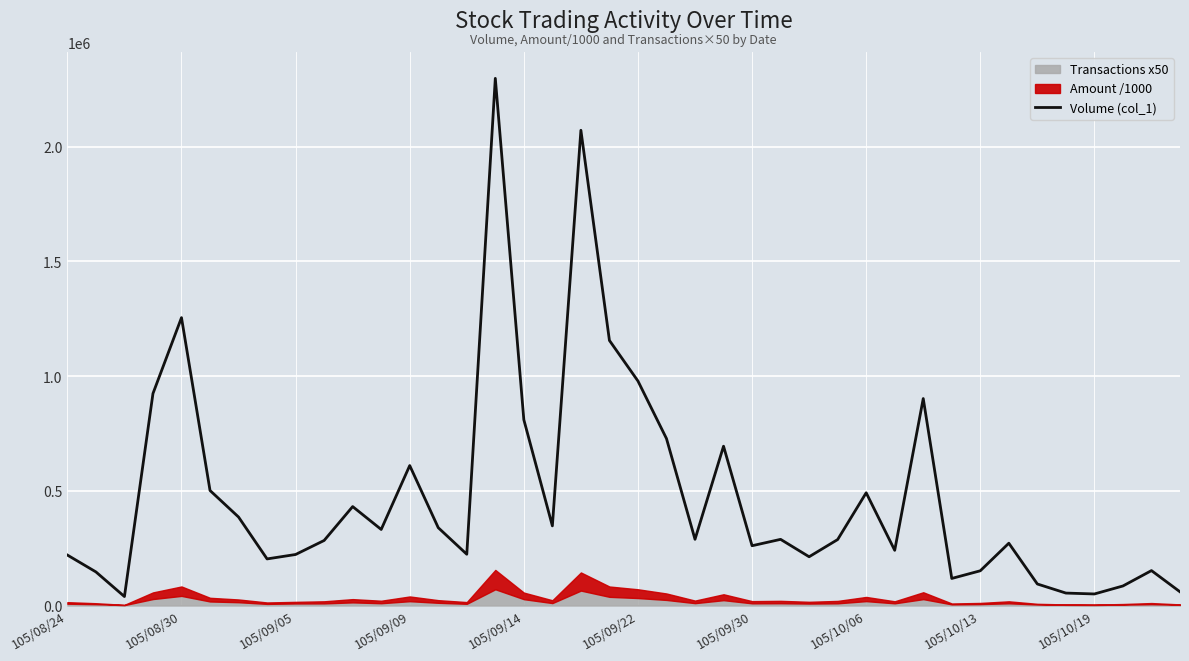

The value of Volume (col_1) at 105/10/06 is 491354. True or false?

True